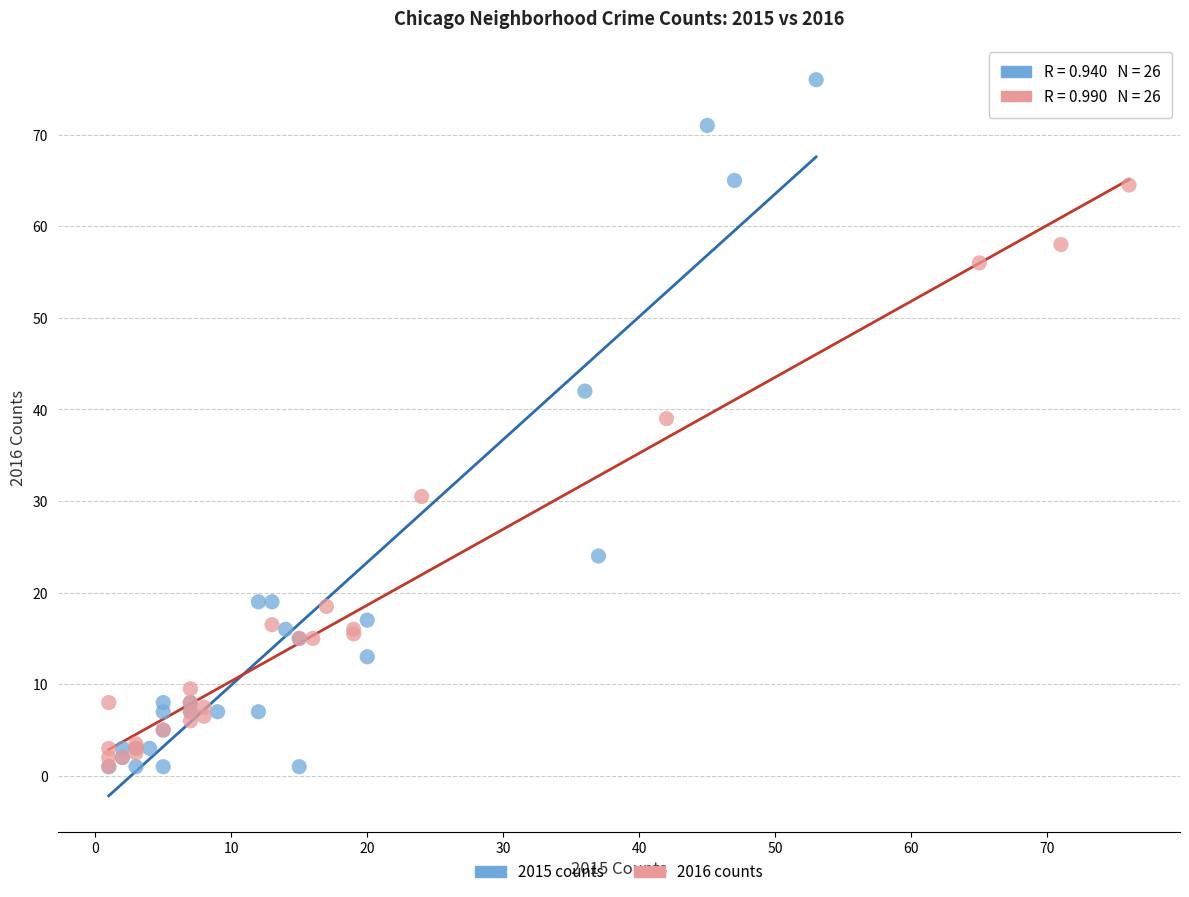

Which series has the largest Y range (max minus min)?

2015 counts